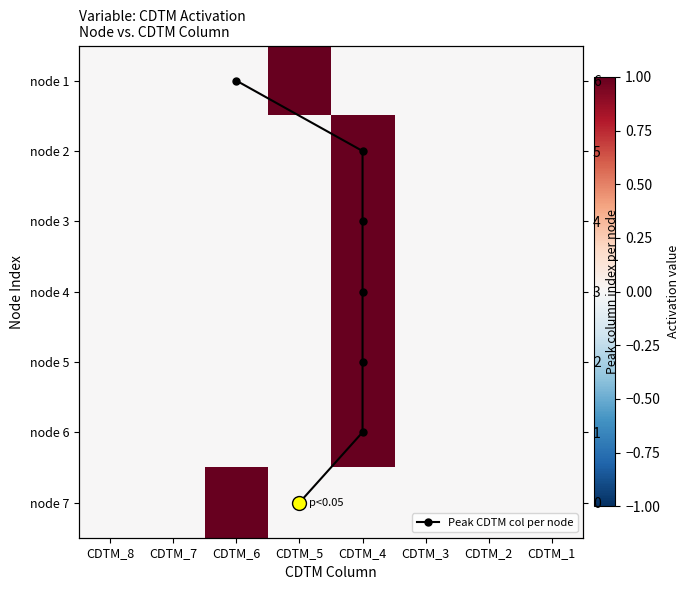

At CDTM_3, list the series in order from largest to smallest.

1, 2, 3, 4, 5, 6, 7